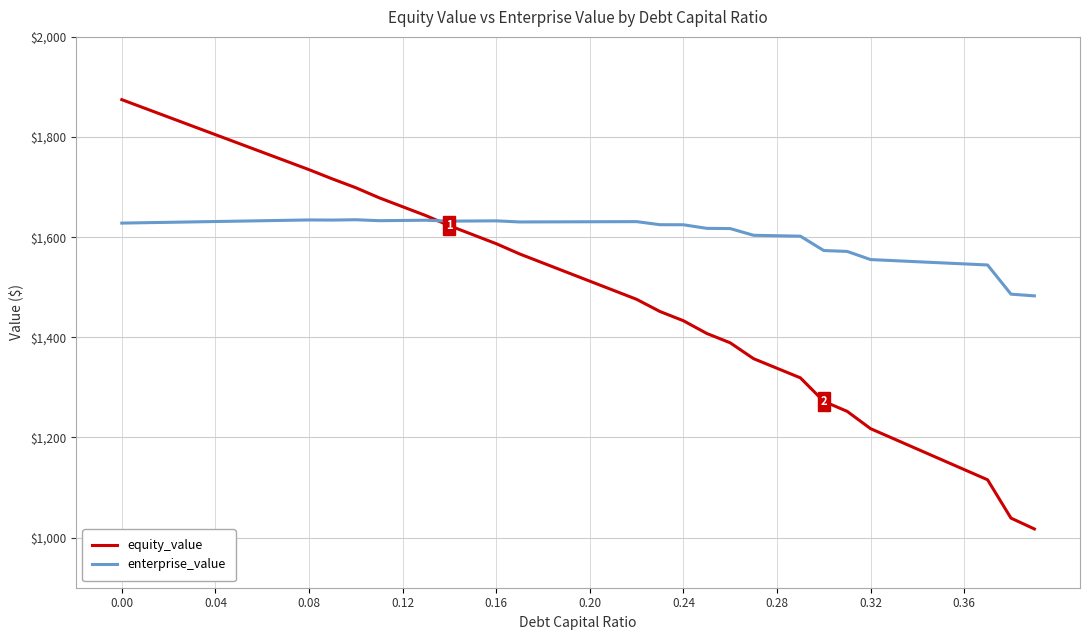

What is the difference between the maximum and second lowest values in the equity_value series?

835.6